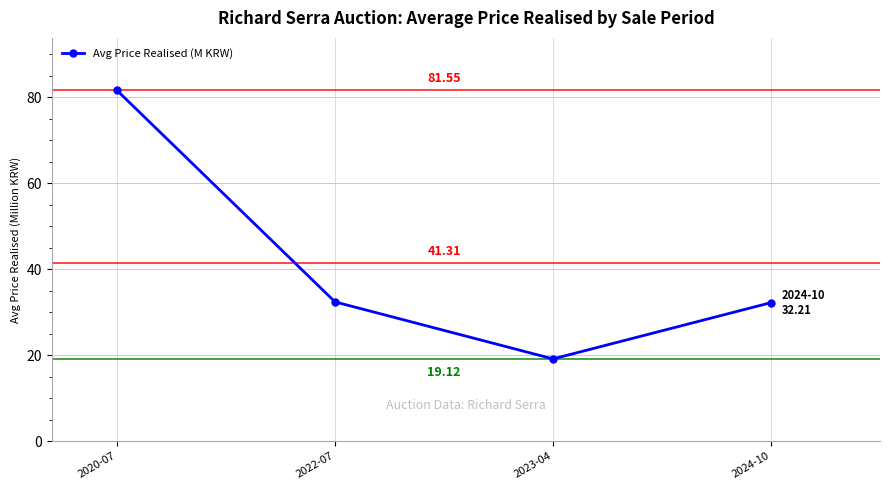

What is the change in value from 2020-07 to 2022-07?

-49.2